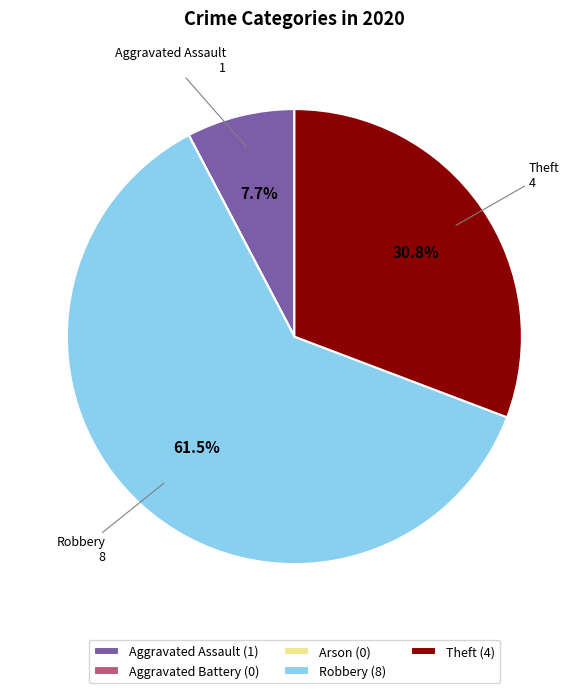

Is there any slice that represents more than half of the pie?

Yes